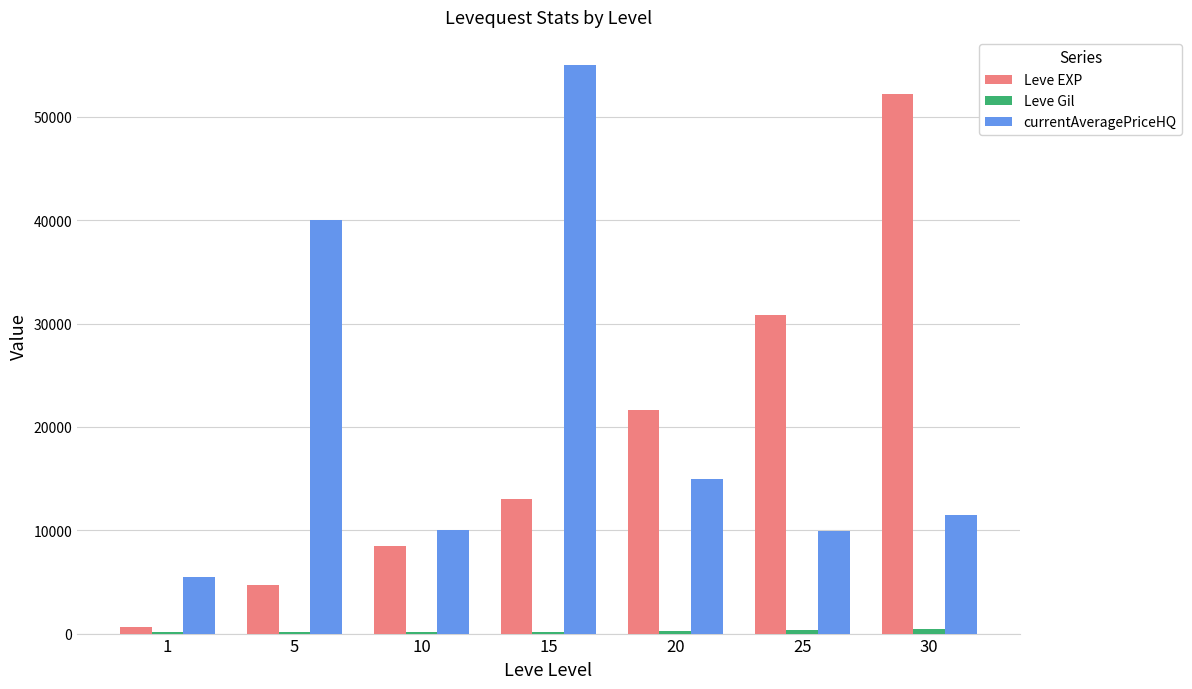

At which label is currentAveragePriceHQ closest to 30245?

5